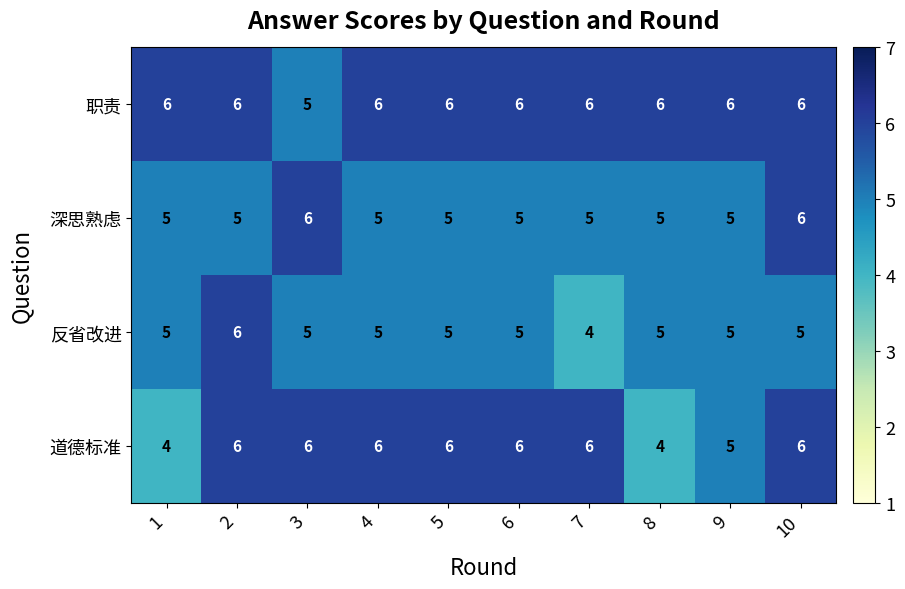

What is the greatest value displayed?

6